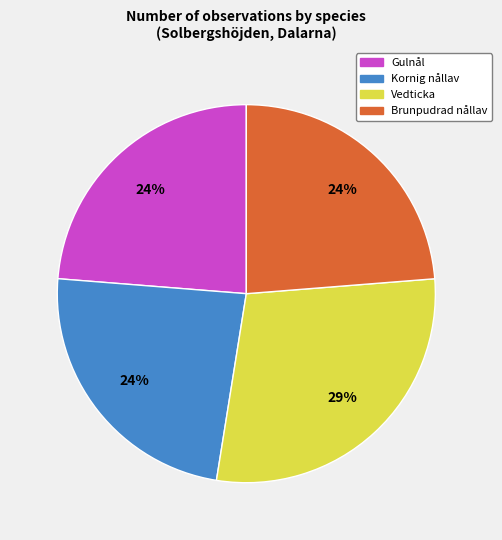

To the nearest percent, what is the difference between the largest and smallest slice percentages?

5%